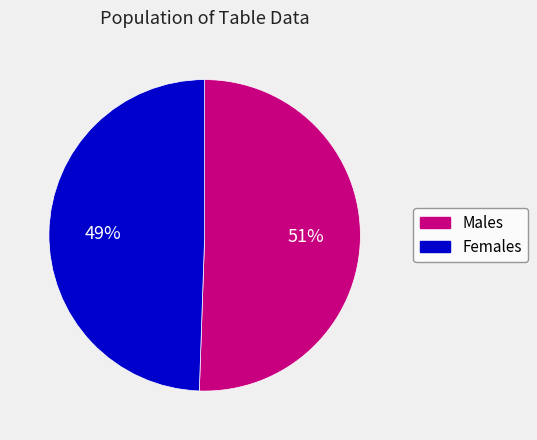

Is there any slice that represents more than half of the pie?

Yes